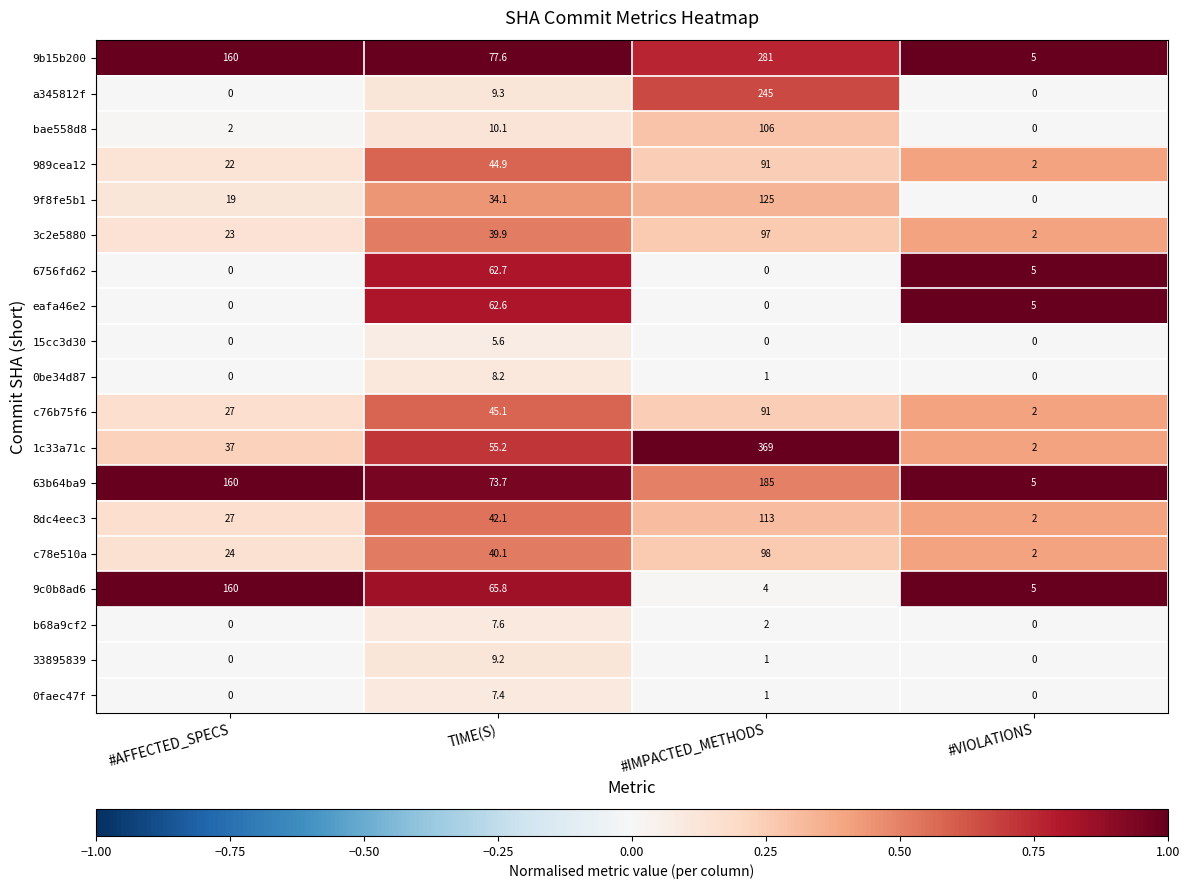

What is the difference between the highest and lowest values at #IMPACTED_METHODS?

369.0